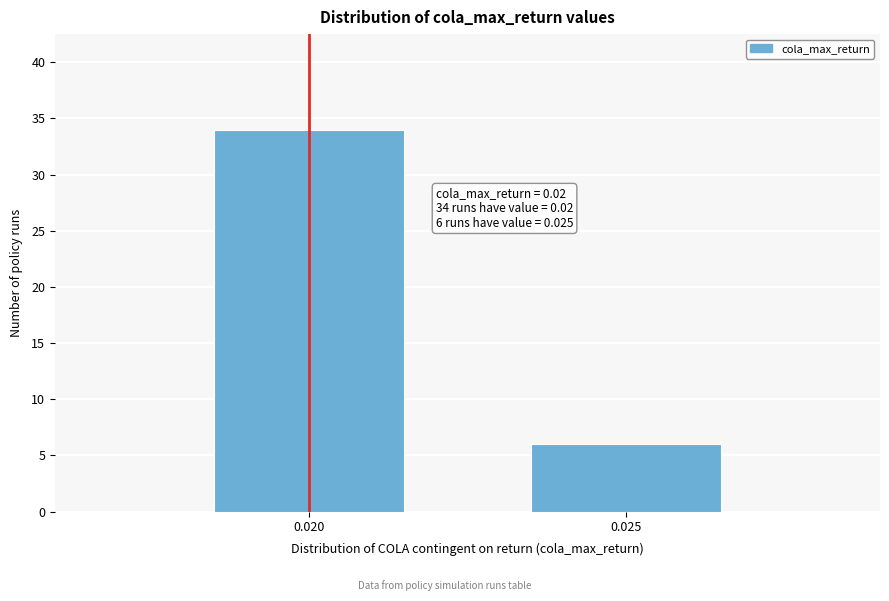

Reading left to right, list all the values displayed in this chart.

0.020=34	0.025=6